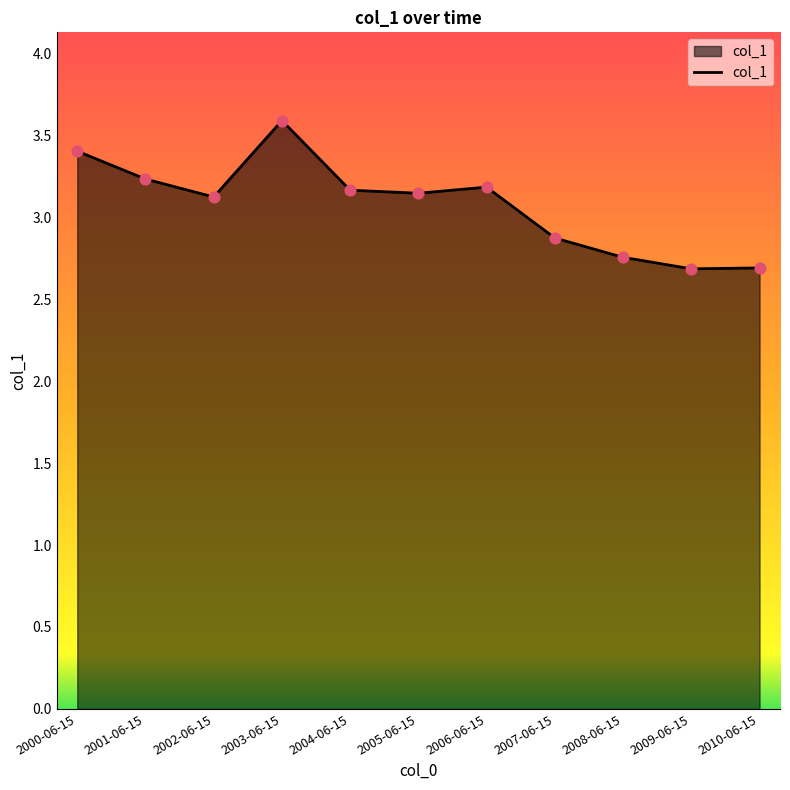

What is the ratio of the value at 2007-06-15 to the value at 2004-06-15?

0.9